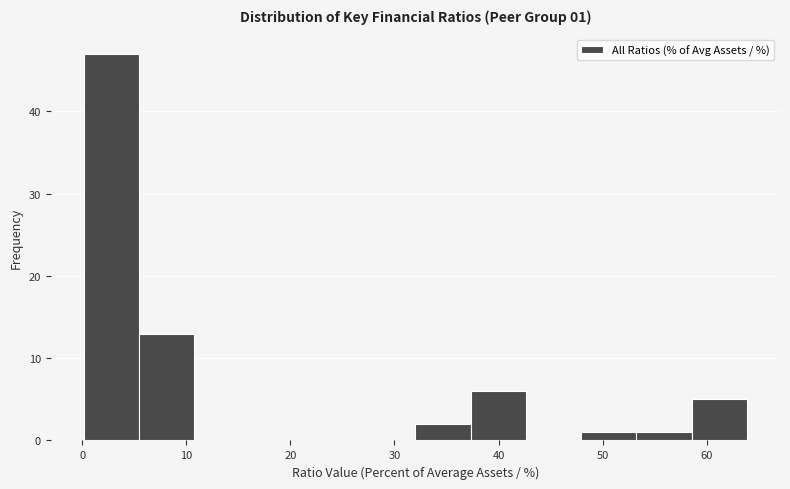

Which range on the x-axis has the tallest bar?

0 to 5